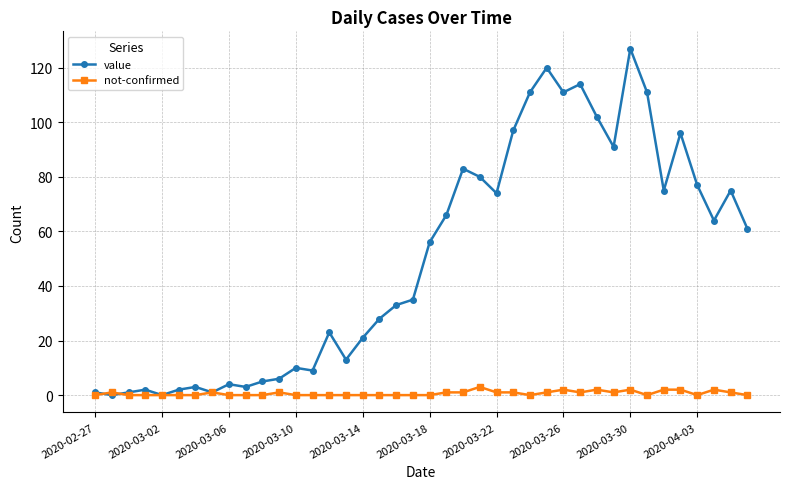

Rank the series by their average value, from highest to lowest.

value, not-confirmed